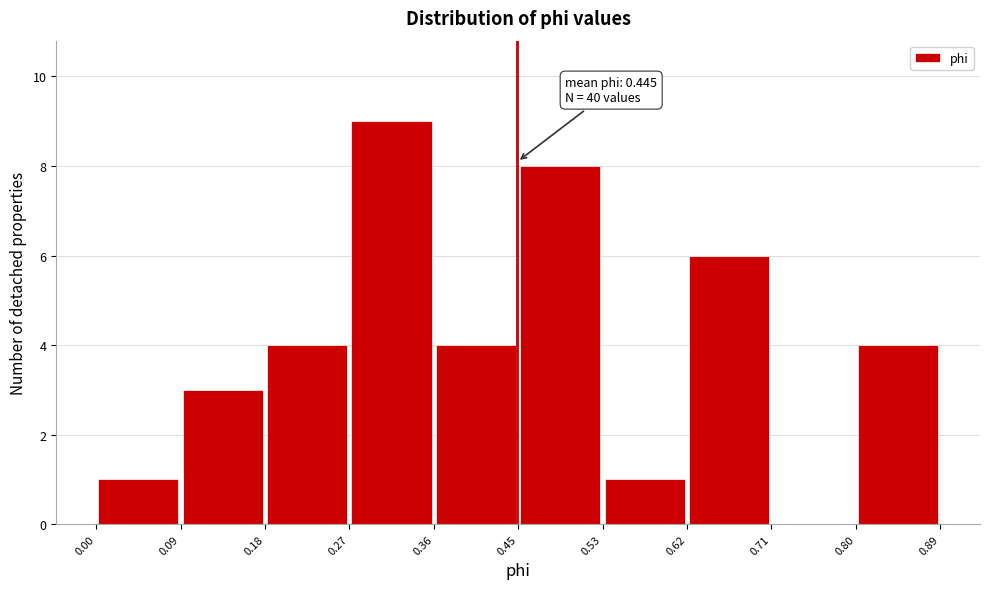

Which range on the x-axis has the tallest bar?

0.27 to 0.36